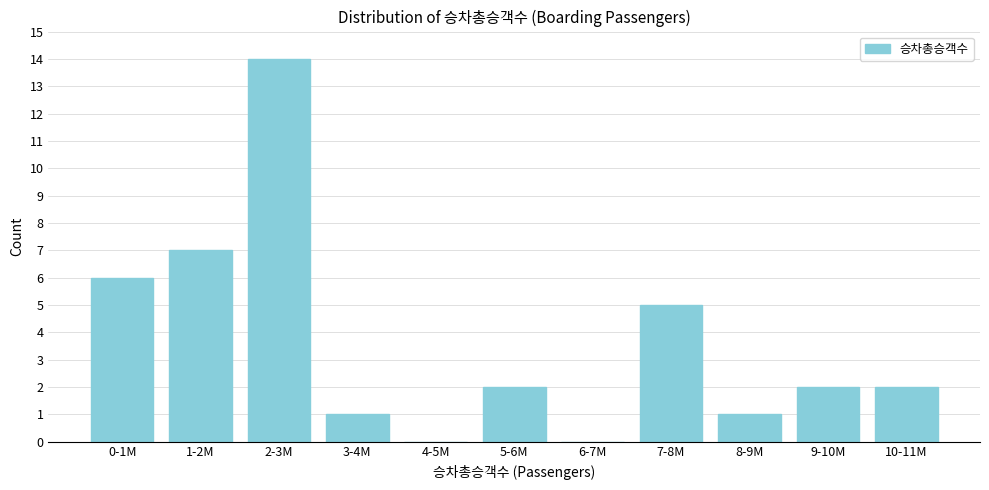

Reading left to right, transcribe all the data shown in this chart.

0-1M=6	1-2M=7	2-3M=14	3-4M=1	4-5M=0	5-6M=2	6-7M=0	7-8M=5	8-9M=1	9-10M=2	10-11M=2